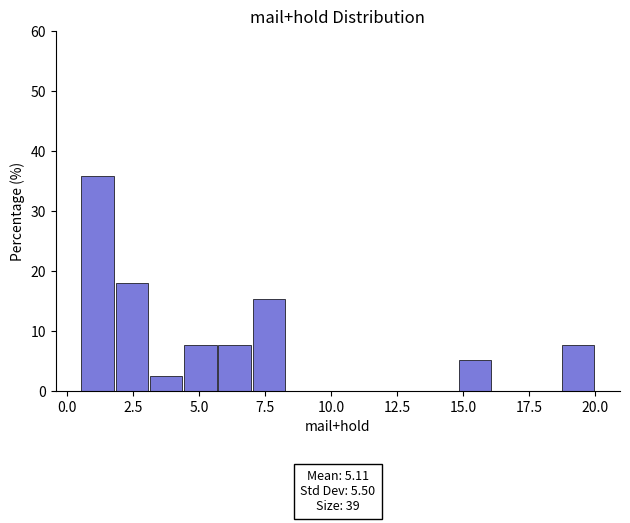

Read against the x-axis, roughly where is the centre of the tallest bar?

1.0